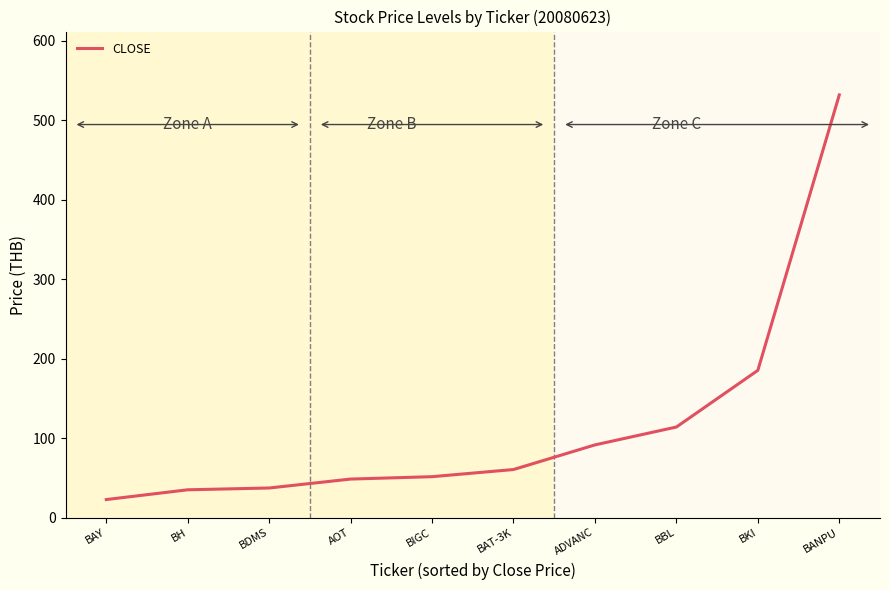

The chart shows a value of 167.2 at BBL. True or false?

False